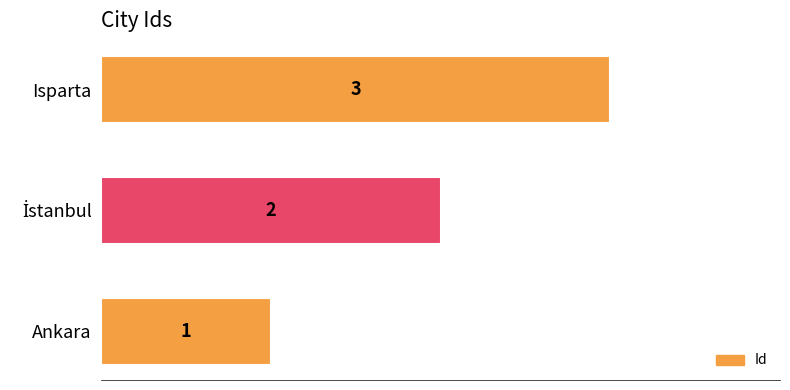

The chart shows a value of 4 at Isparta. True or false?

False